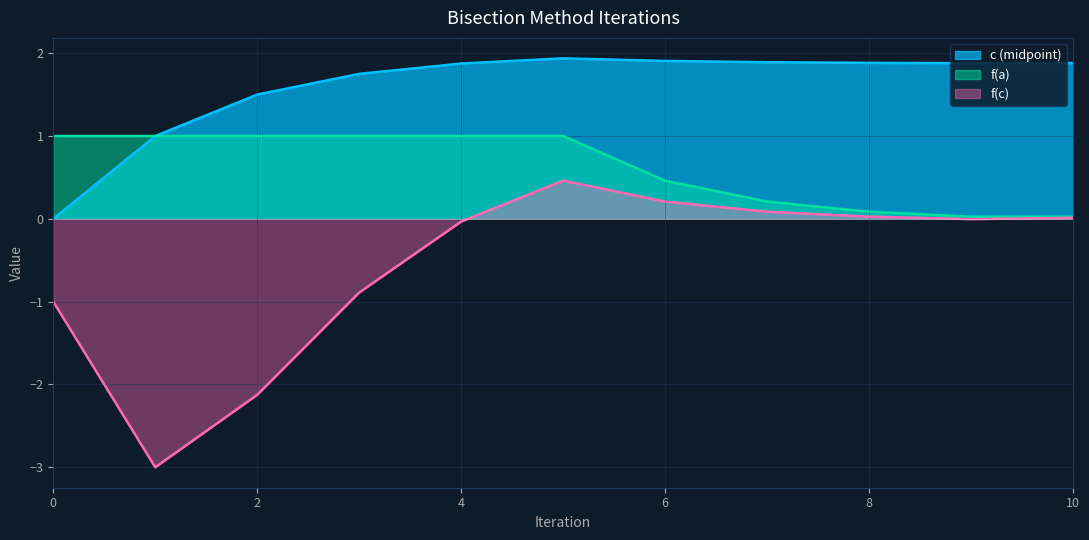

What is the value of the f(a) point at the 1st from the left?

1.0